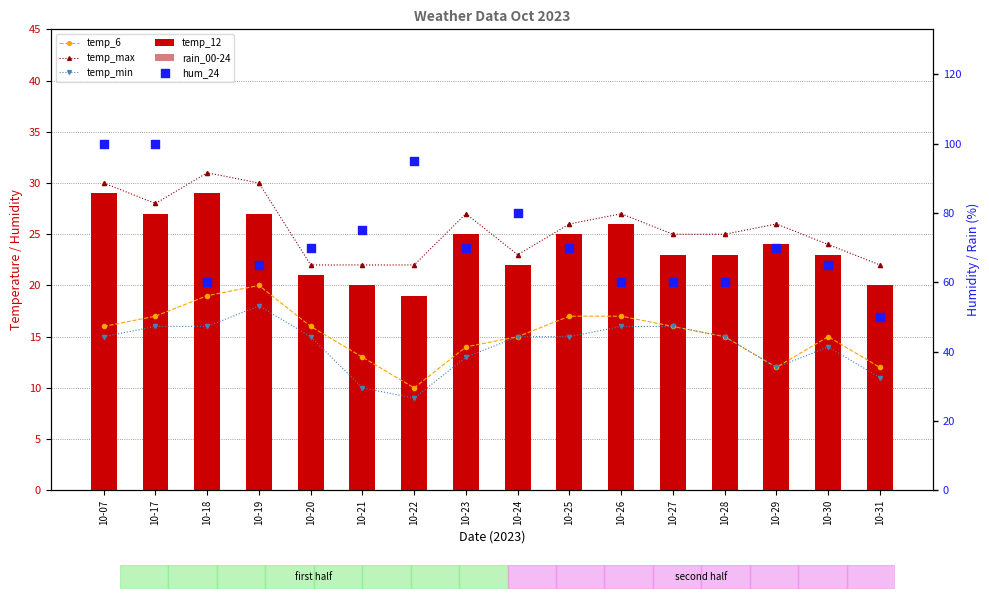

At which category is the sum across all series the highest?

10-07